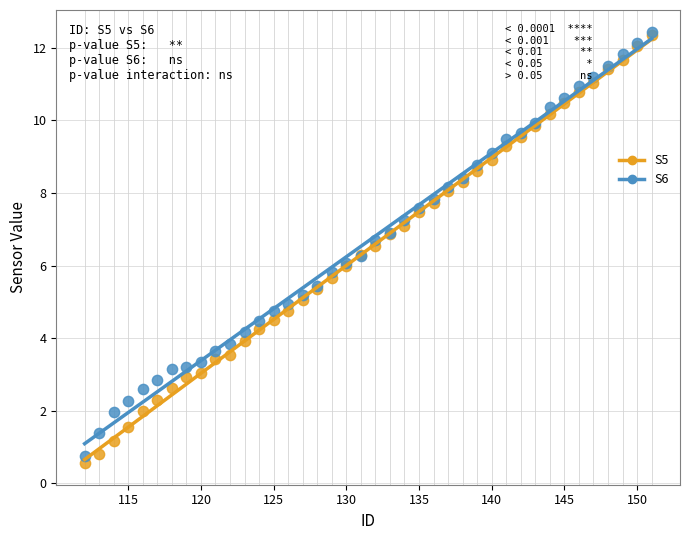

What are all the series names shown in the legend?

S5, S6